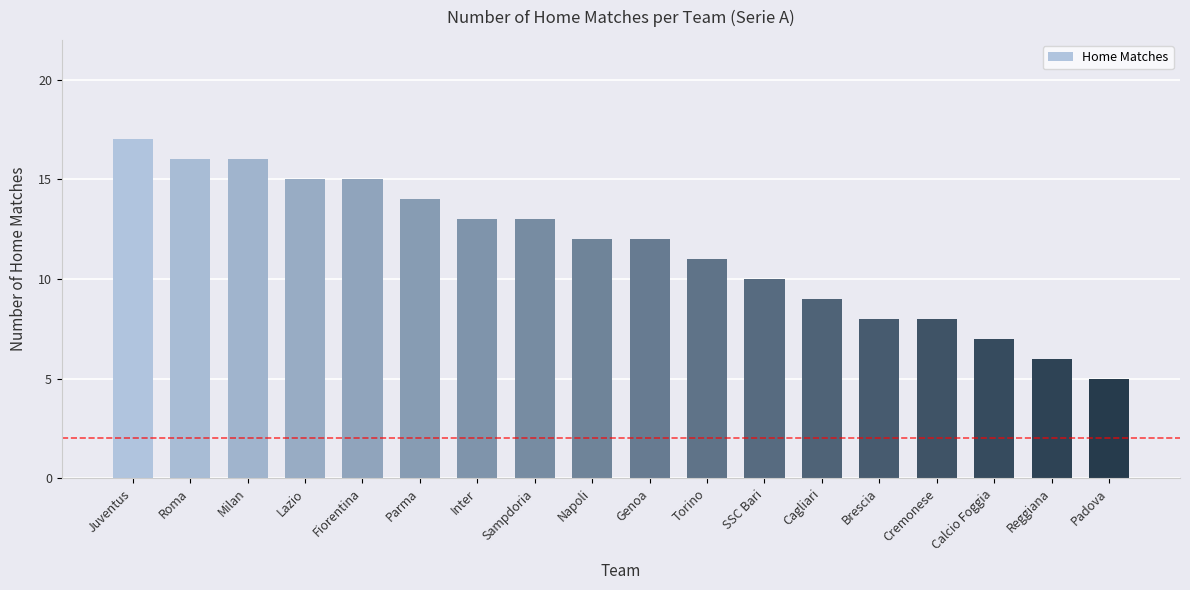

What is the change in value from Inter to Brescia?

-5